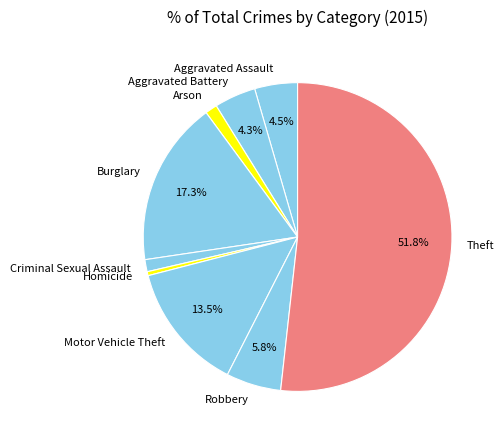

Which has a higher value, Motor Vehicle Theft or Aggravated Assault?

Motor Vehicle Theft